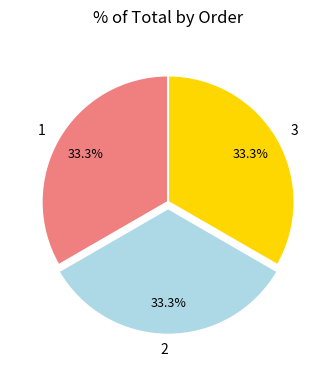

What is the total percentage of 1 and 2?

66.7%